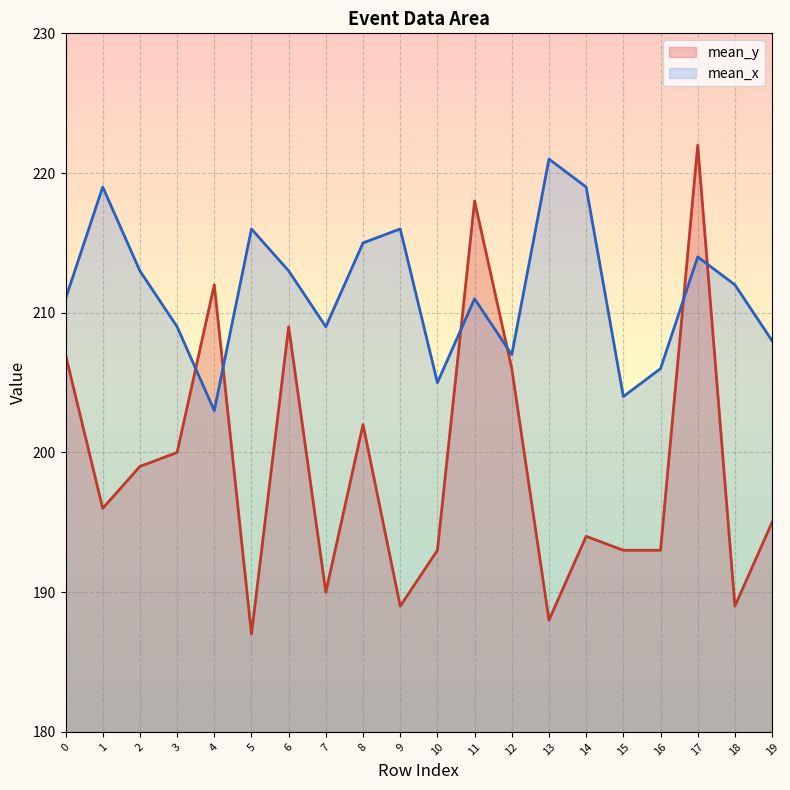

What is the total value across all series at 3?

409